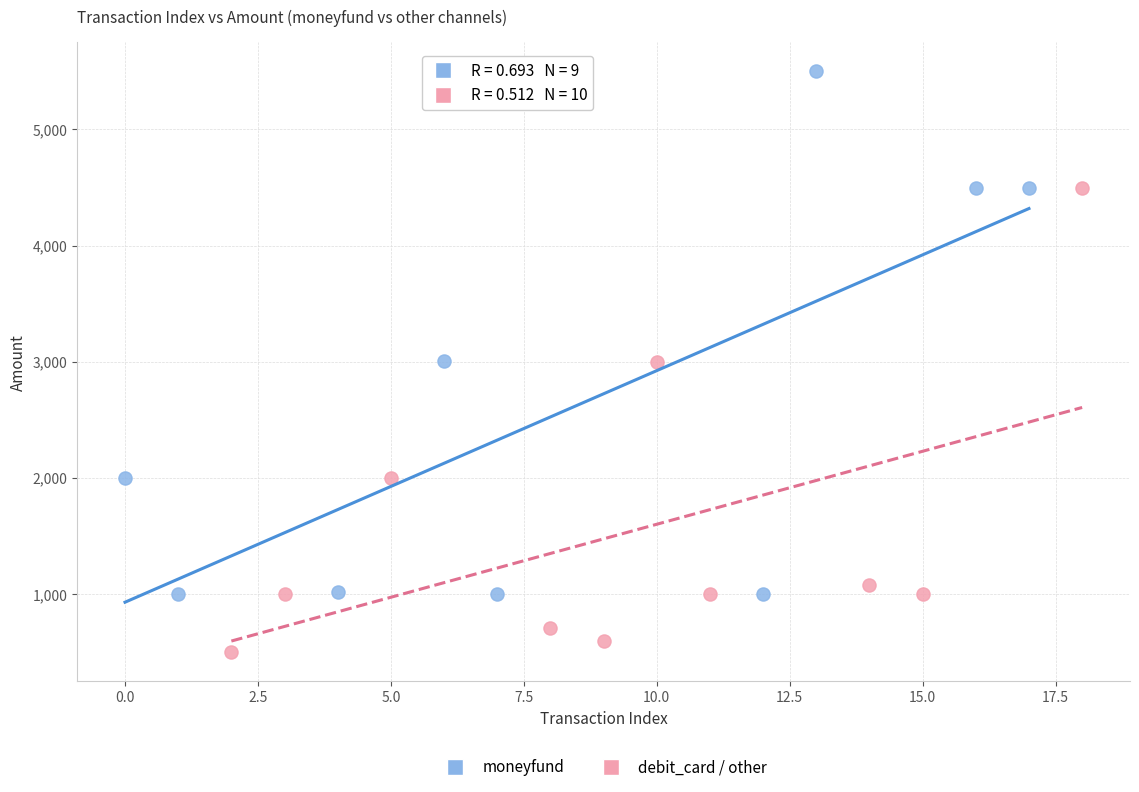

Which series reaches the minimum Y coordinate?

debit_card / other